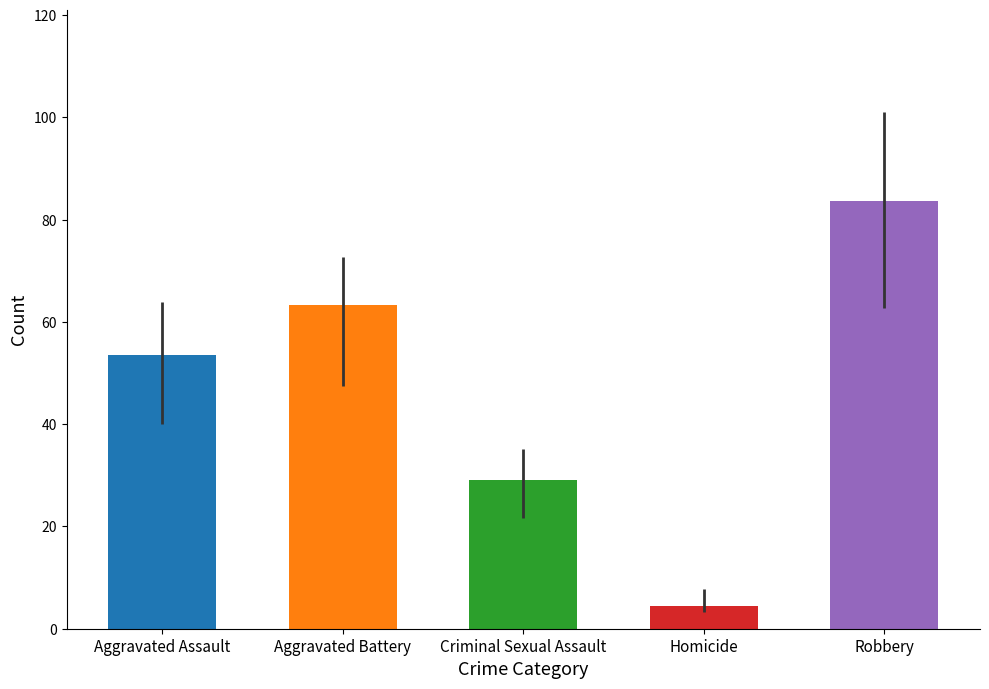

How many data points in Aggravated Battery are less than 64?

4